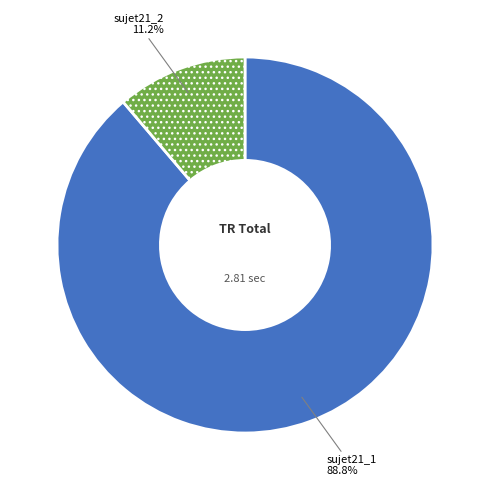

Which category has the smallest portion of the pie?

sujet21_2